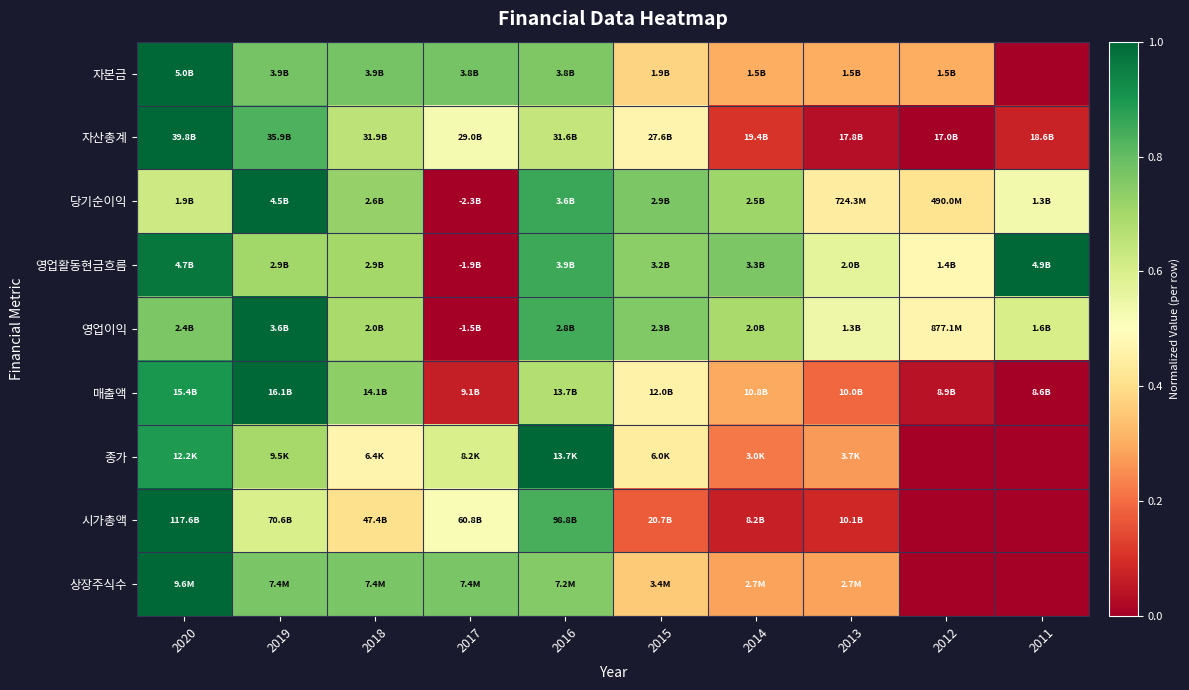

What is the spread (max minus min) of values at 2019?

0.4